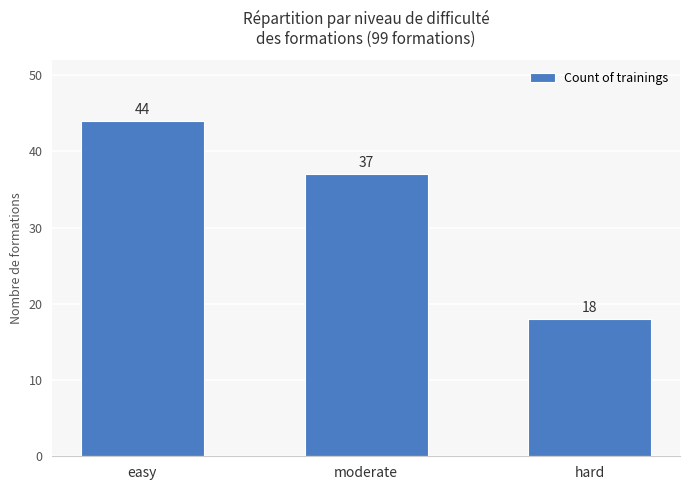

Count the values in the range 18 to 44.

3